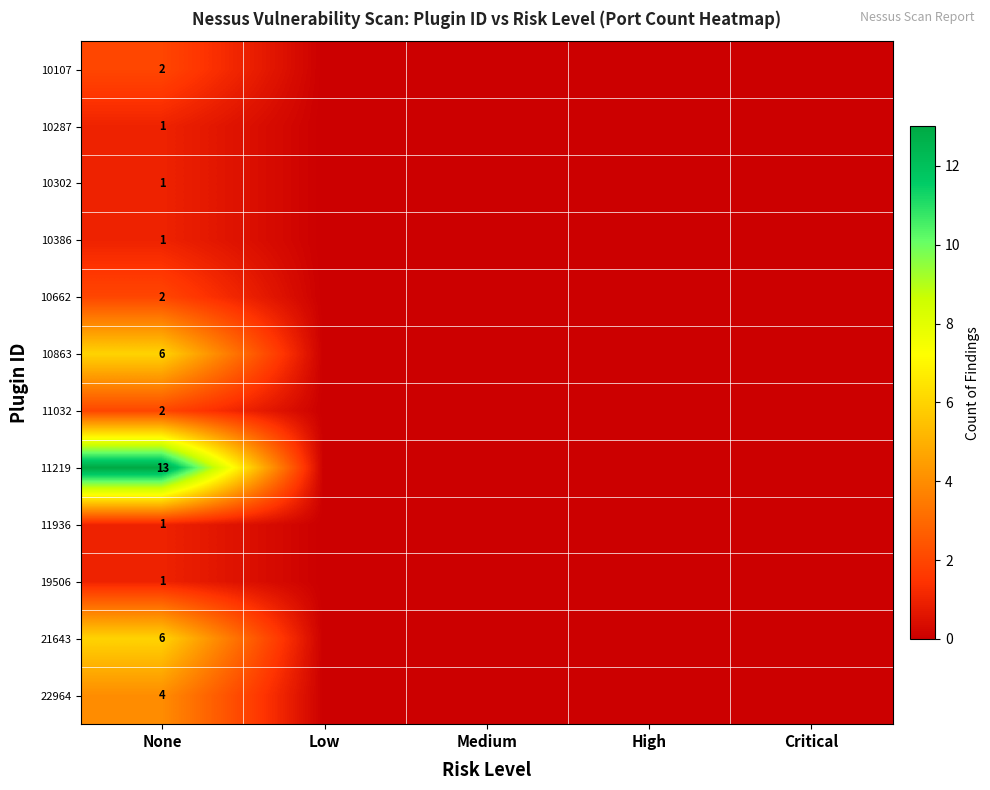

Which category has the lowest value across all series?

Low